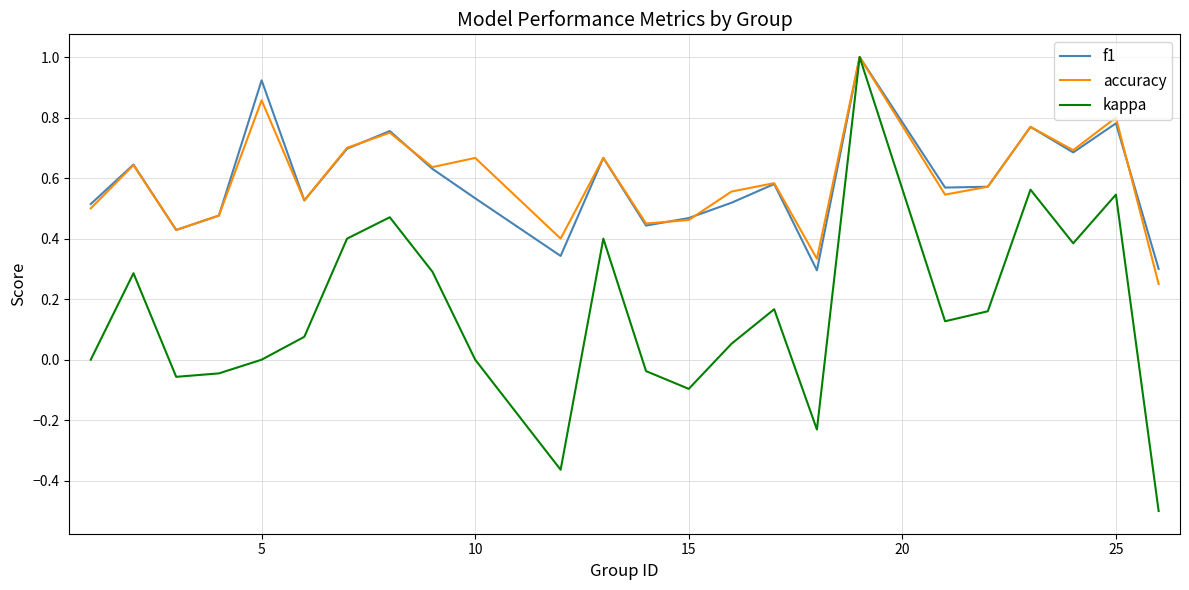

Which series has the largest range (max minus min)?

kappa